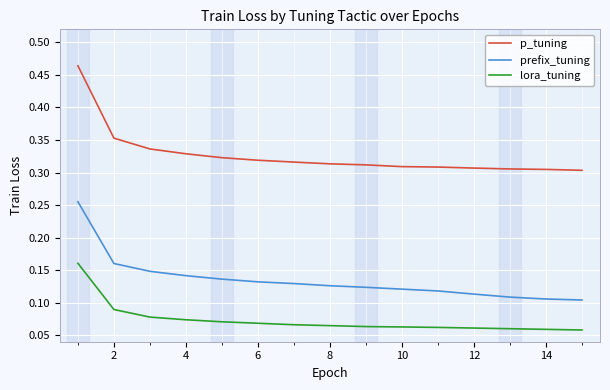

True or false: prefix_tuning and p_tuning cross at least once.

False